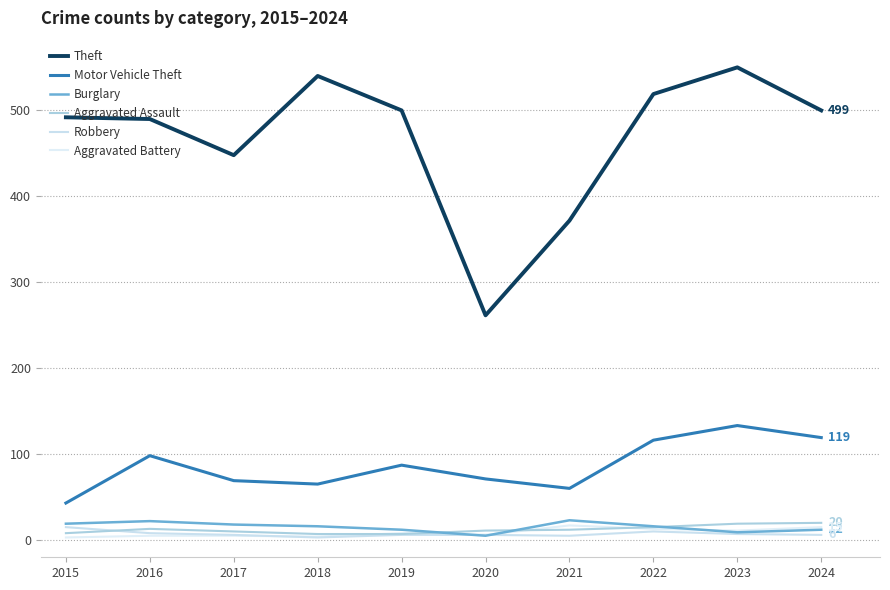

The value of Aggravated Battery at 2020 is 6. True or false?

True